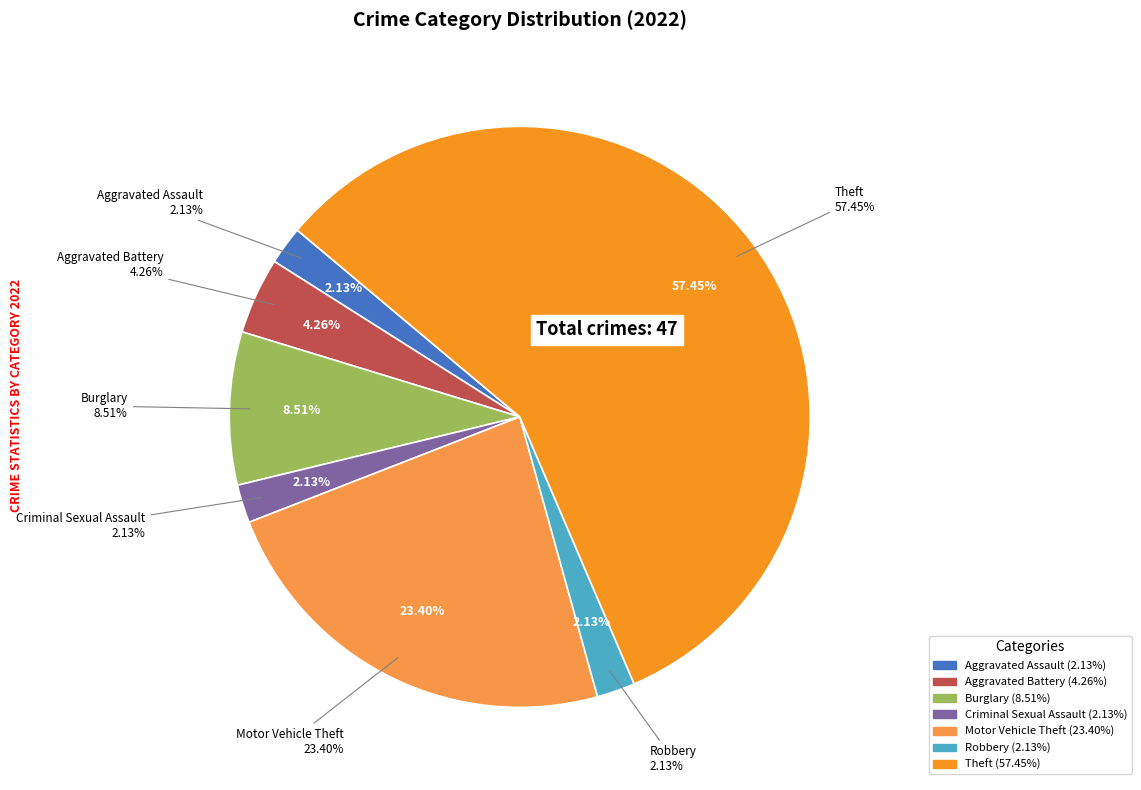

Rank the categories by value from highest to lowest.

Theft, Motor Vehicle Theft, Burglary, Aggravated Battery, Aggravated Assault, Criminal Sexual Assault, Robbery